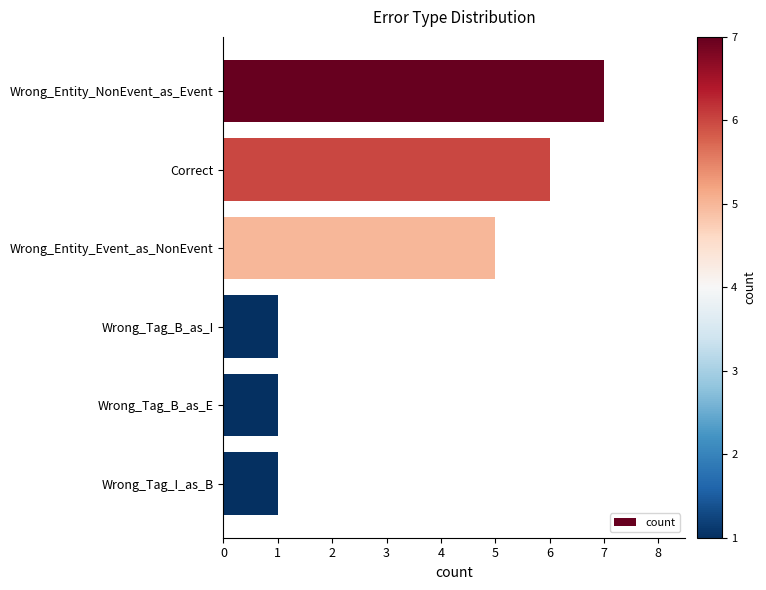

What is the sum of all values?

21